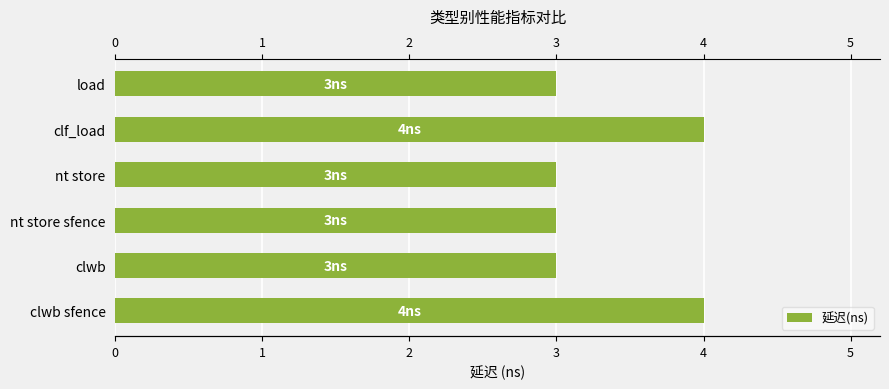

True or false: the data shows 3 at load.

True